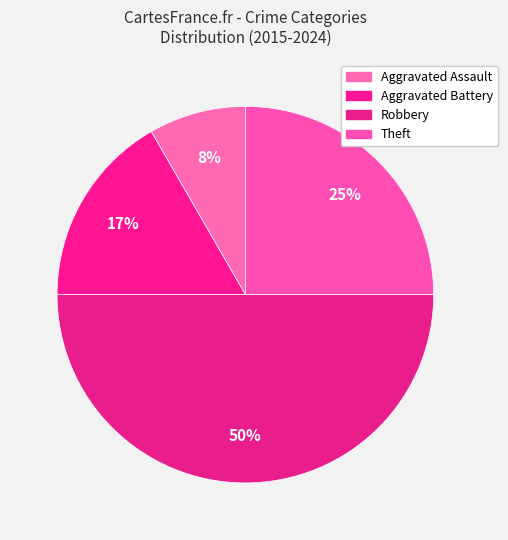

True or false: Aggravated Battery accounts for 23% of the total.

False